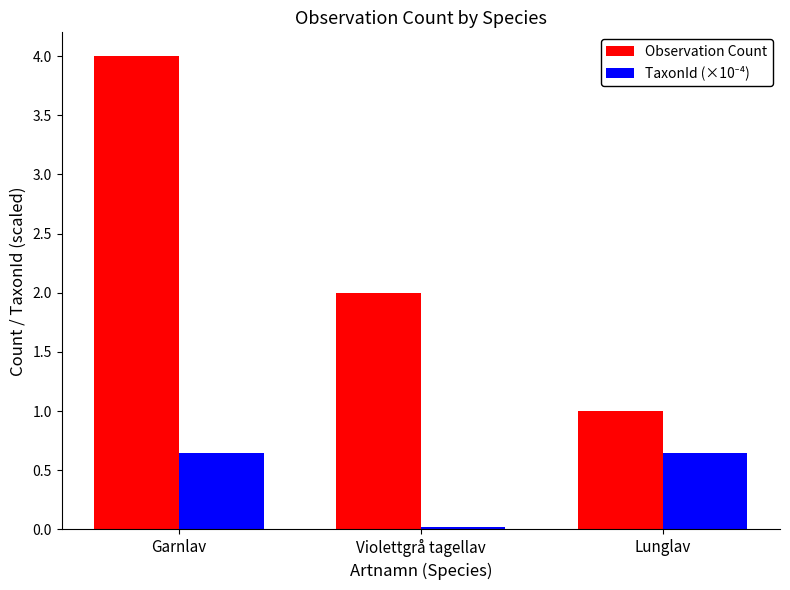

What is the total value across all series at Garnlav?

4.6